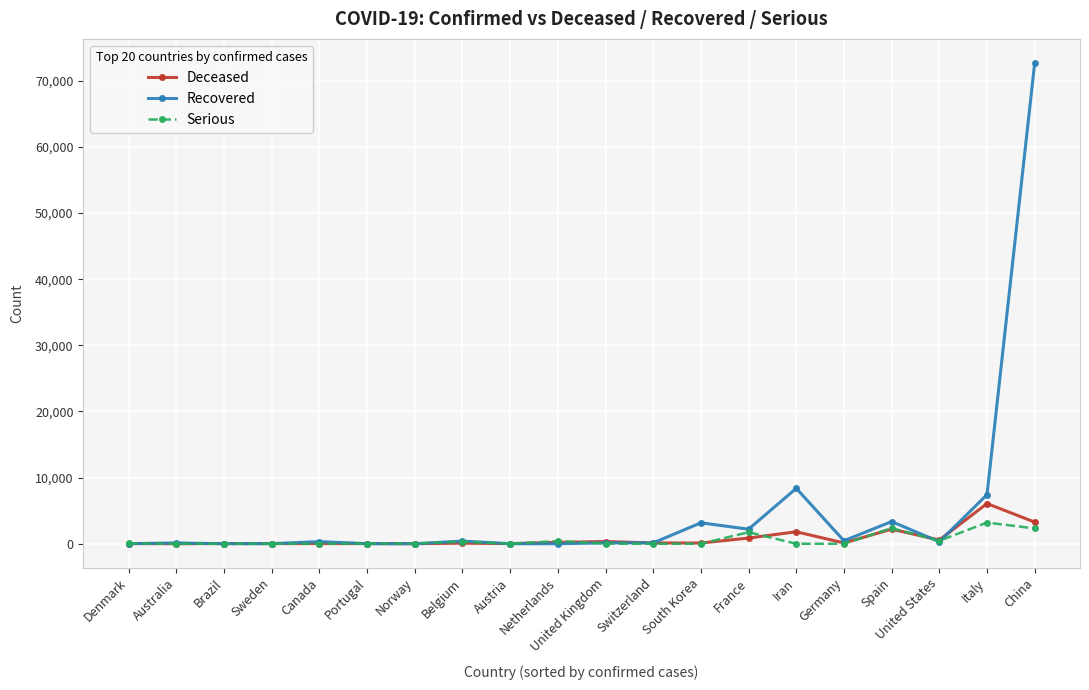

How many distinct data groups are displayed?

3